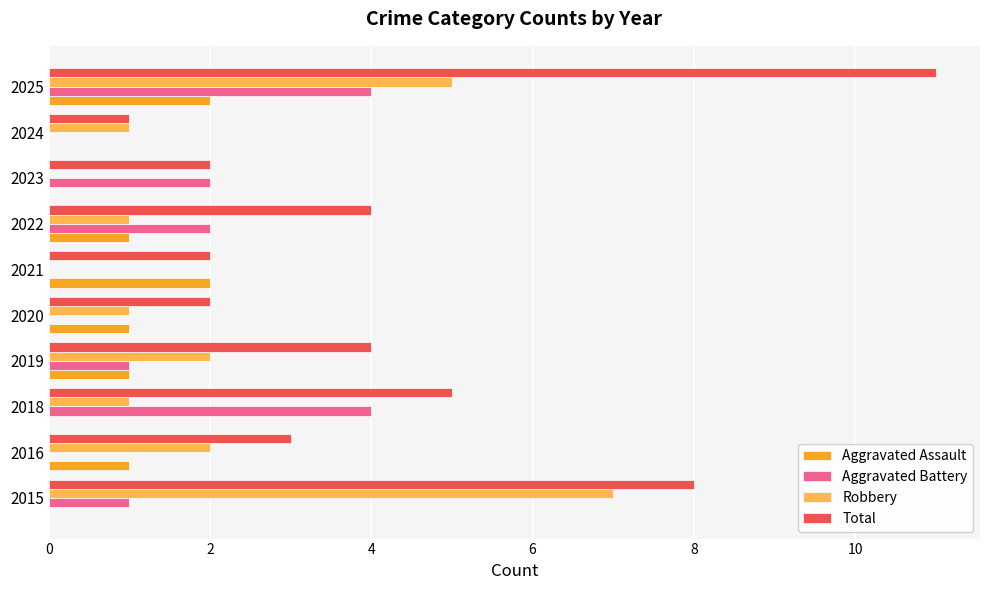

The value of Robbery at 2016 is 3. True or false?

False